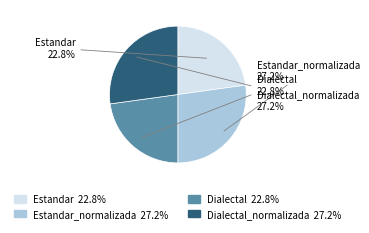

Does any single category account for the majority?

No